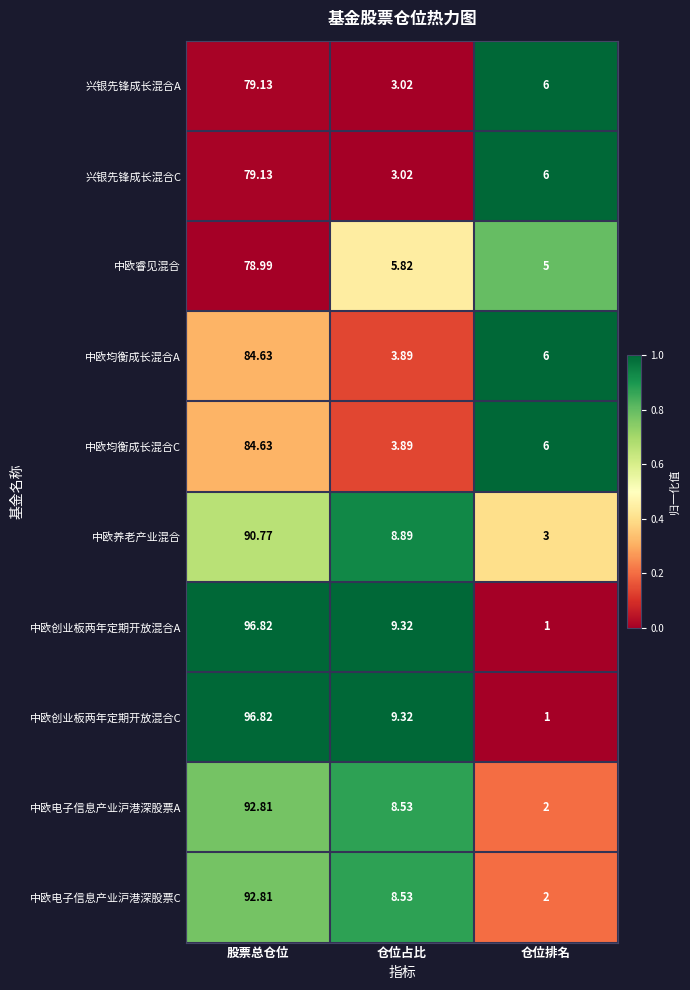

Is the value of 中欧电子信息产业沪港深股票C at 仓位排名 greater than the value of 兴银先锋成长混合A at 仓位占比?

No